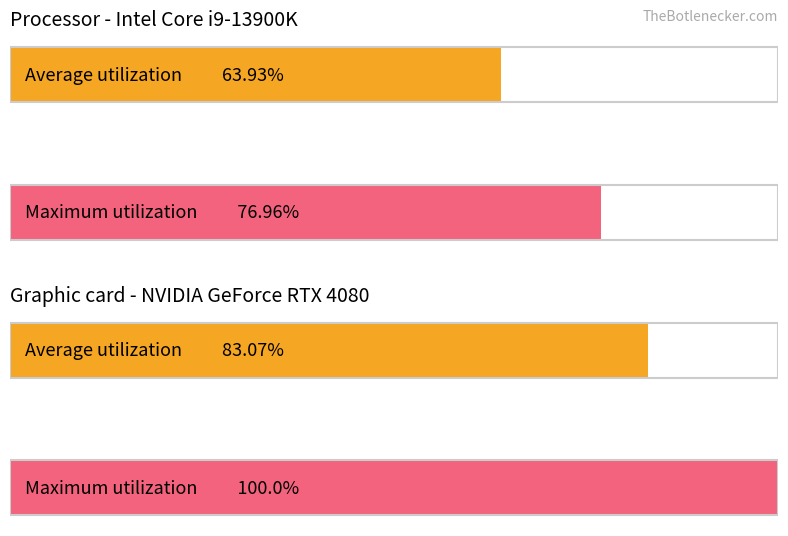

Between 0 and 1, which is larger?

1